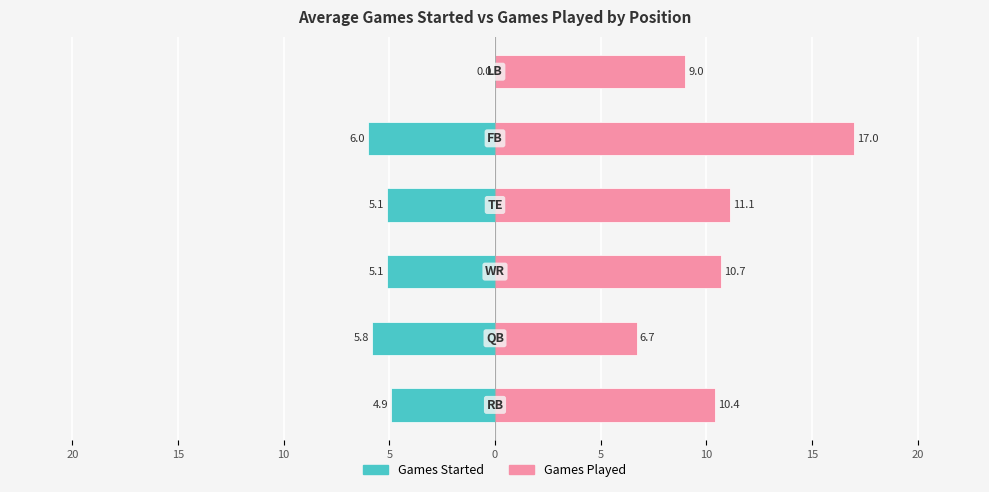

Count the number of categories in the chart.

6